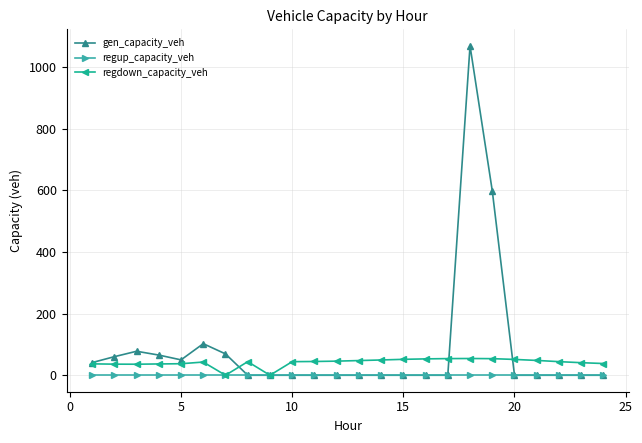

Is this an area chart (filled region under the line)?

No